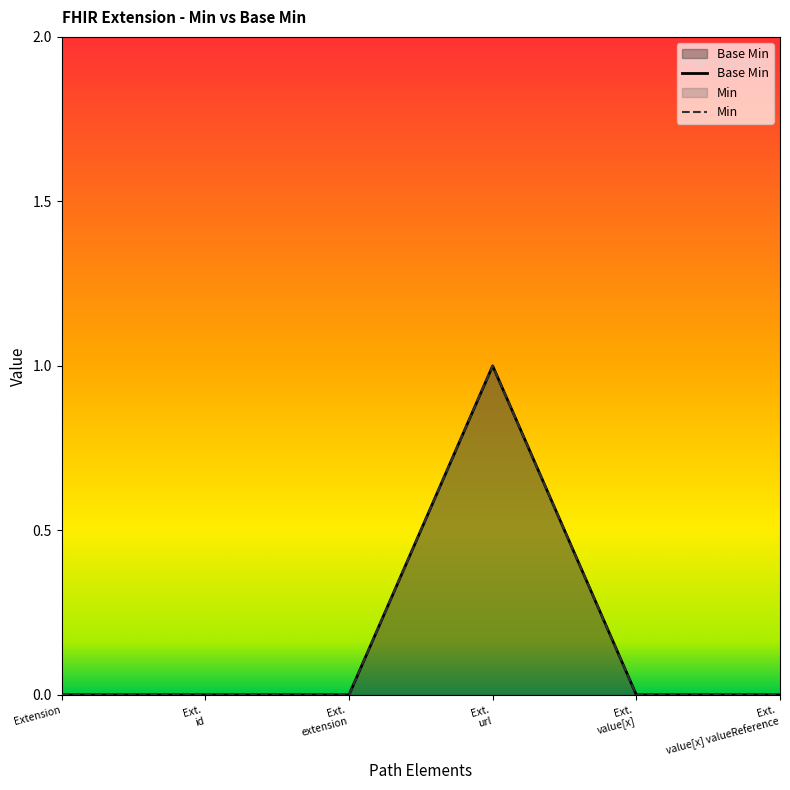

The Min series shows 0 at Ext.
value[x]. True or false?

True